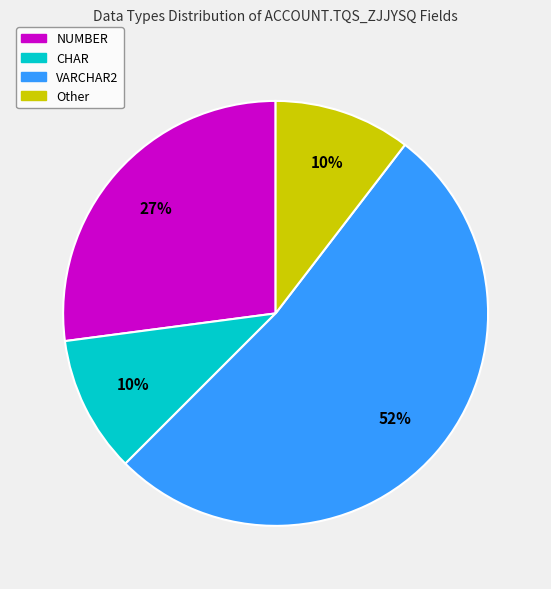

Combined, do Other and CHAR account for over 50%?

No